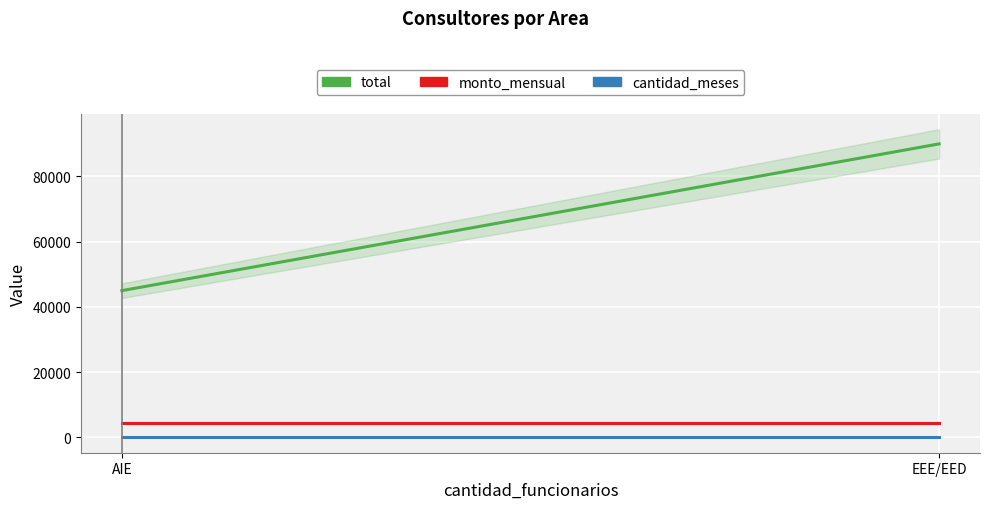

The total series shows 45000 at AIE. True or false?

True